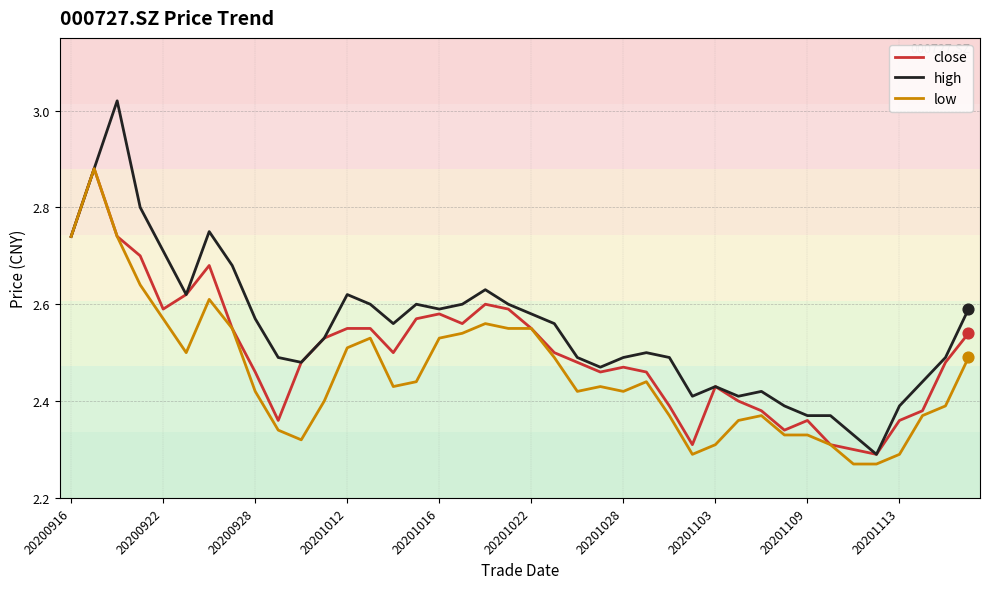

What are all the series names shown in the legend?

close, high, low